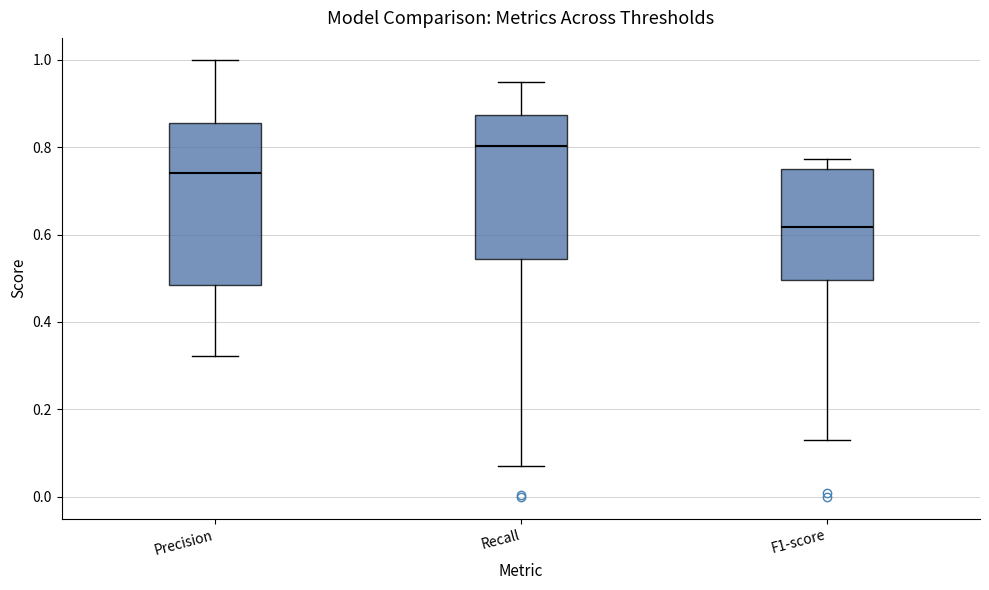

Reading left to right, read every box against the y-axis: the position of its median line, the range the box covers, and the ends of its whiskers. The values are not printed on the chart, so give them approximately, as read against the axis.

Precision: median 0.74, box 0.48 to 0.86, whiskers 0.32 to 1.00
Recall: median 0.80, box 0.54 to 0.88, whiskers 0.08 to 0.96
F1-score: median 0.62, box 0.50 to 0.74, whiskers 0.14 to 0.78